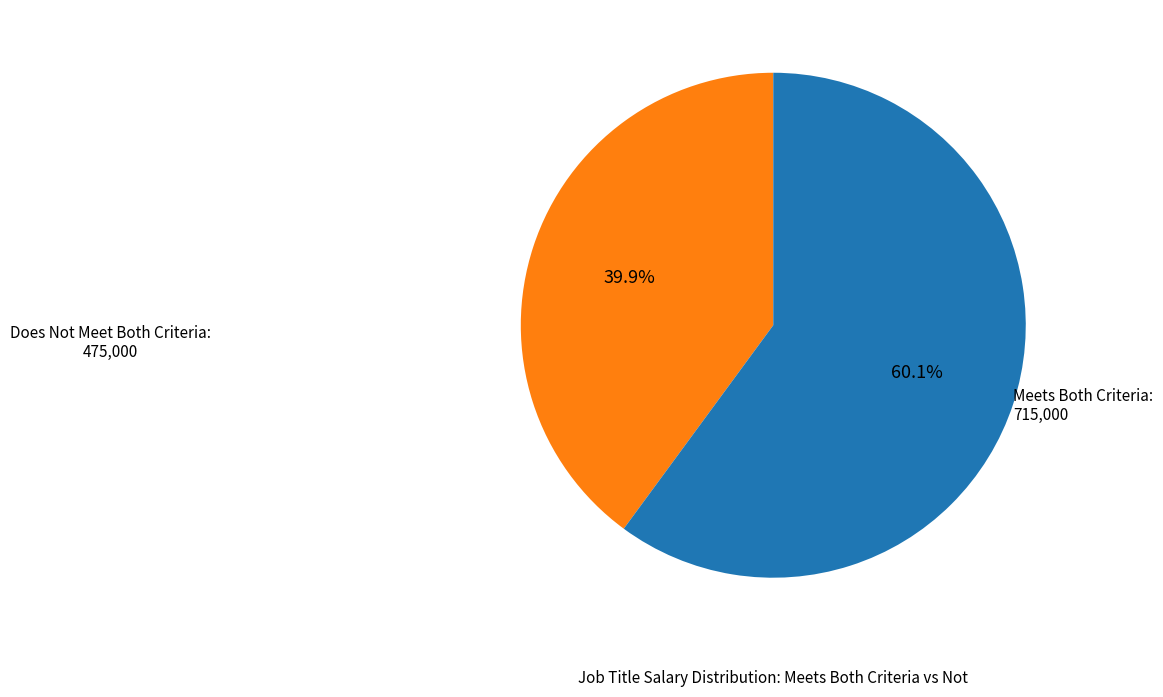

Is there a majority slice in this chart?

Yes